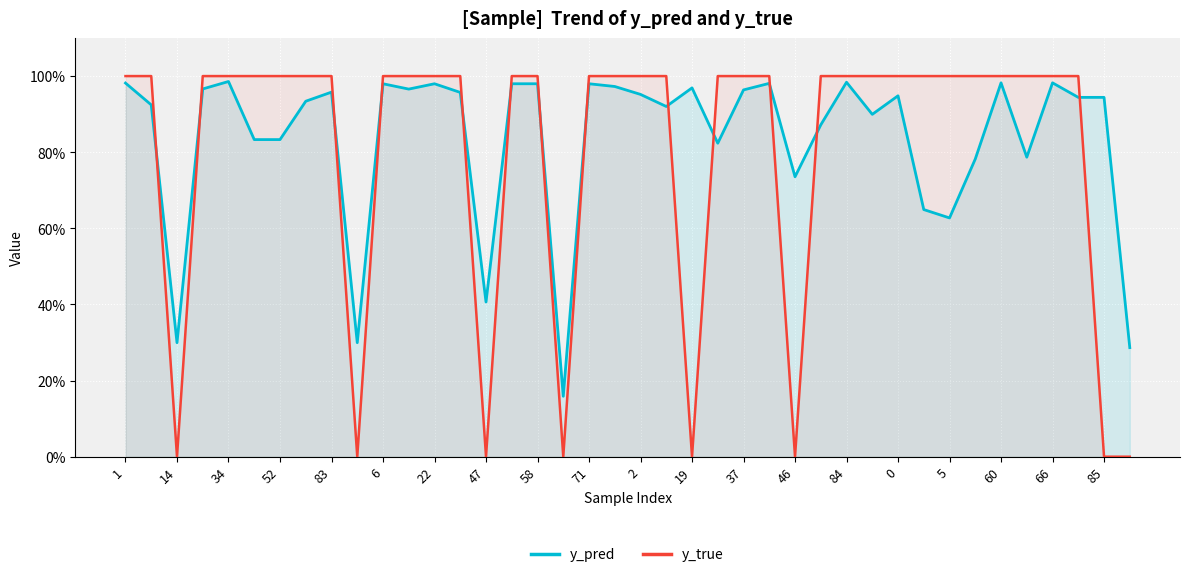

What is the lowest value of the y_pred series?

0.2